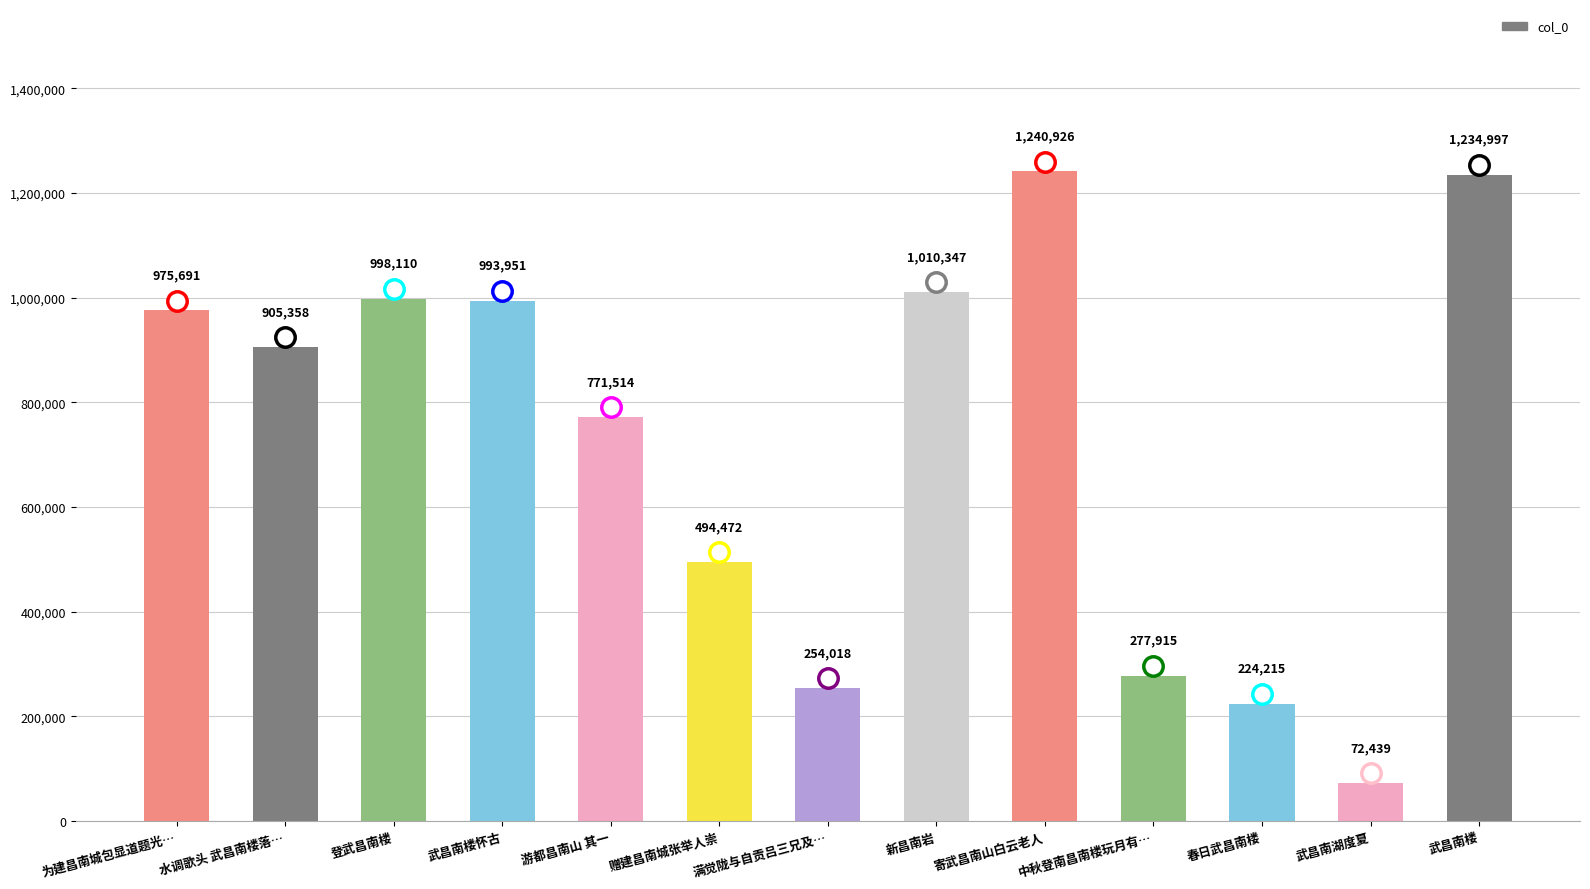

What is the difference between the values at 新昌南岩 and 赠建昌南城张举人崇?

515875